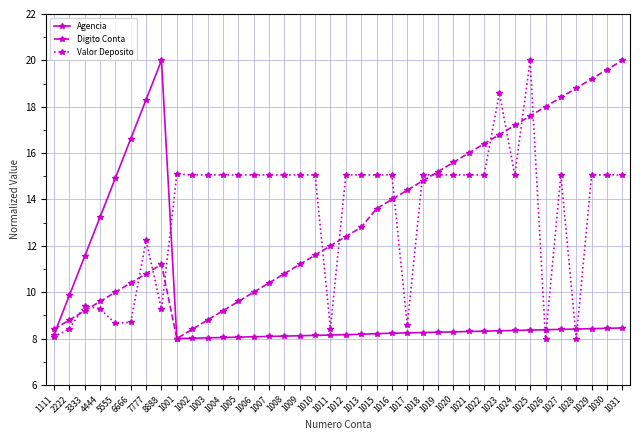

What is the sum of the Valor Deposito values at 1010 and 1011?

23.5